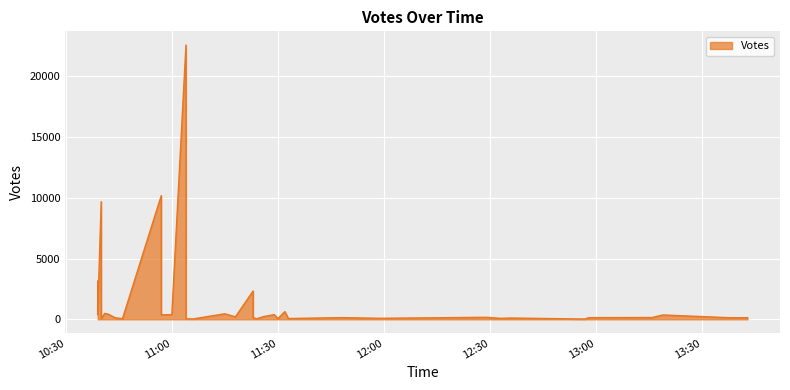

Is it true that the value at 2019-09-21 13:43 is 136?

True